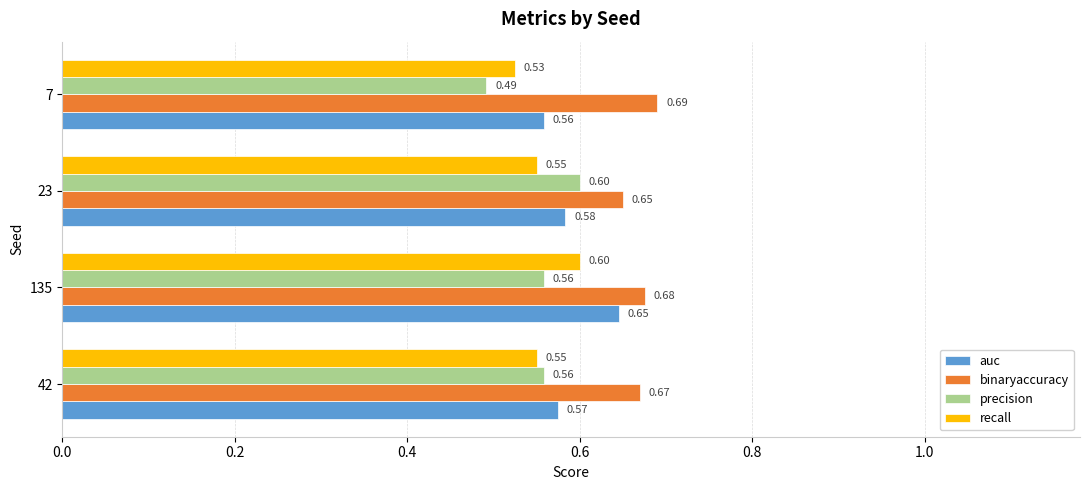

Is the value of auc at 7 greater than the value of recall at 23?

Yes